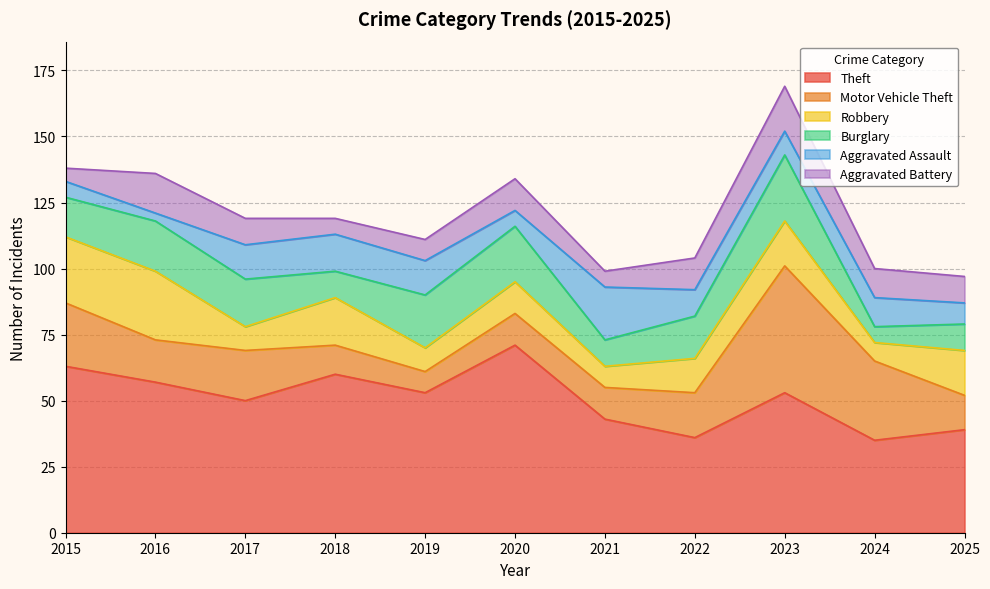

At which category does Aggravated Assault reach its first local valley?

2016